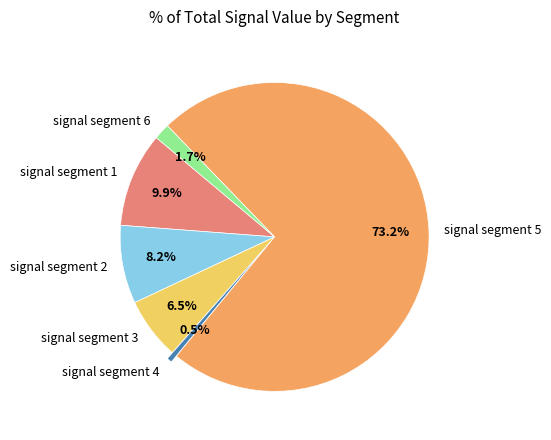

What percentage is NOT represented by signal segment 2?

91.8%